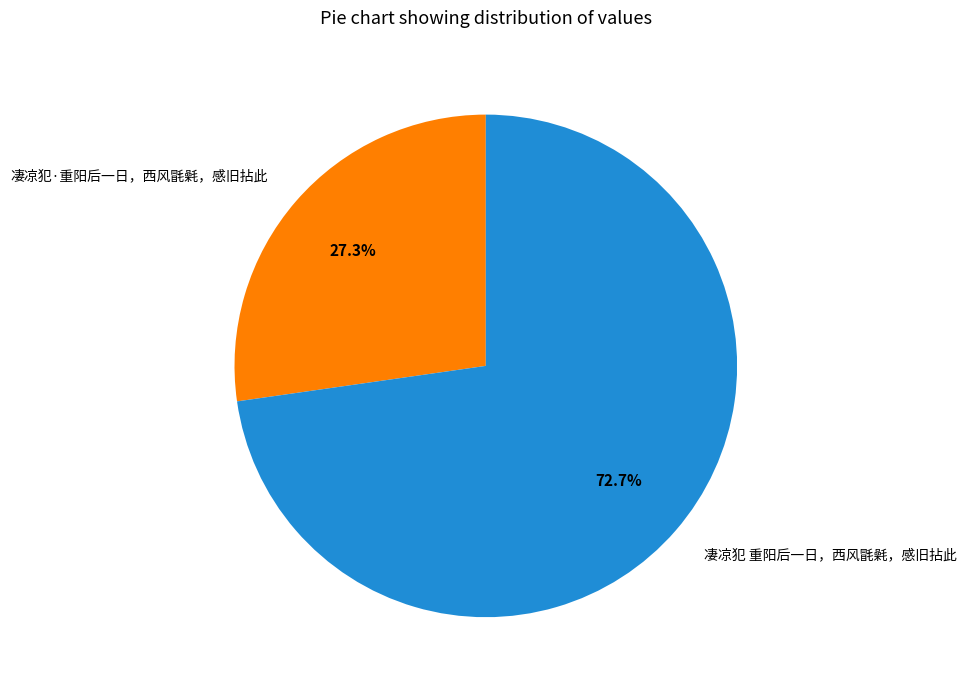

Between 凄凉犯 重阳后一日，西风毷氉，感旧拈此 and 凄凉犯·重阳后一日，西风毷氉，感旧拈此, which is larger?

凄凉犯 重阳后一日，西风毷氉，感旧拈此